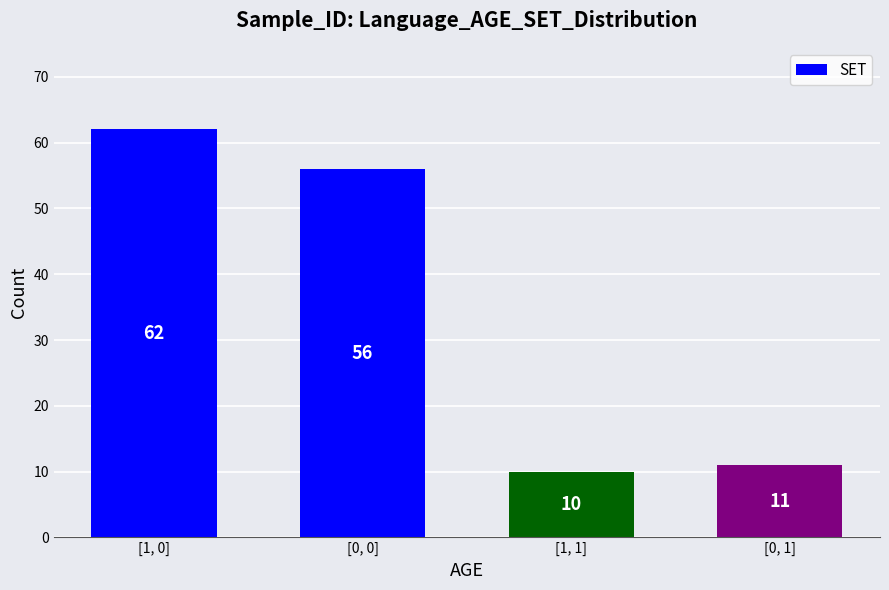

What is the label of the 2nd bar from the left?

[0, 0]